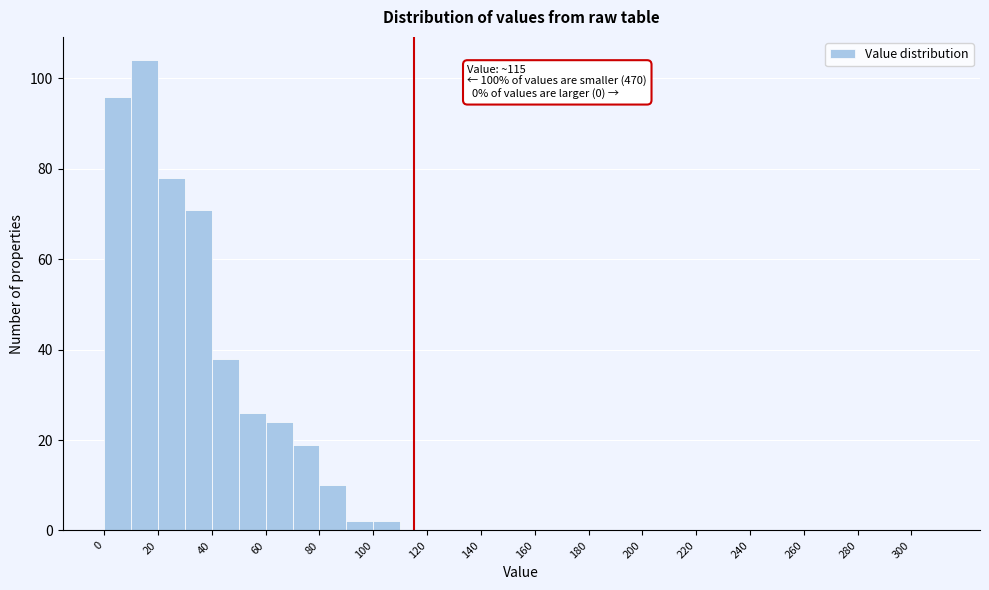

Which range on the x-axis has the tallest bar?

10 to 20